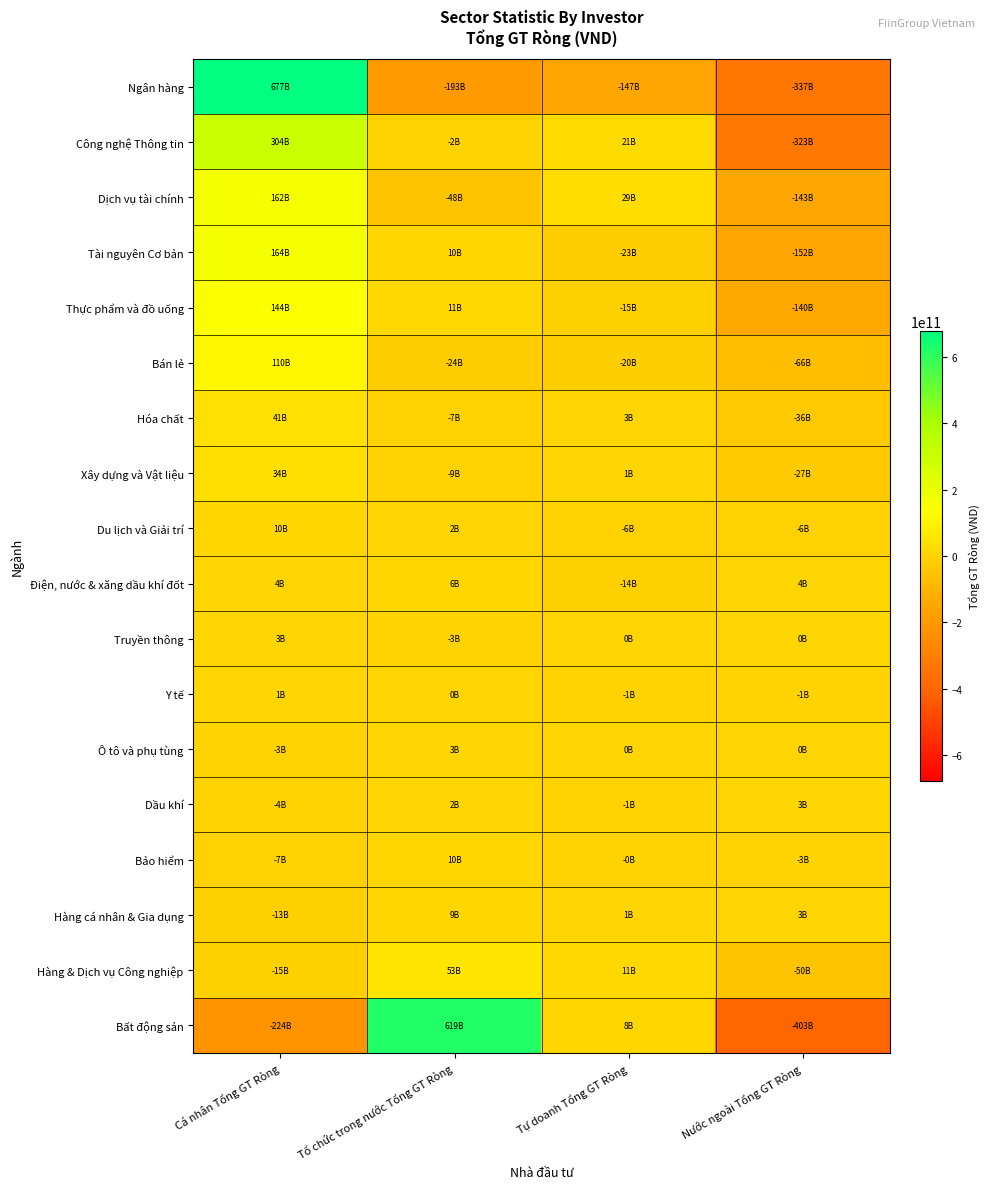

What is the total value across all series at Tự doanh Tổng GT Ròng?

-150615250000